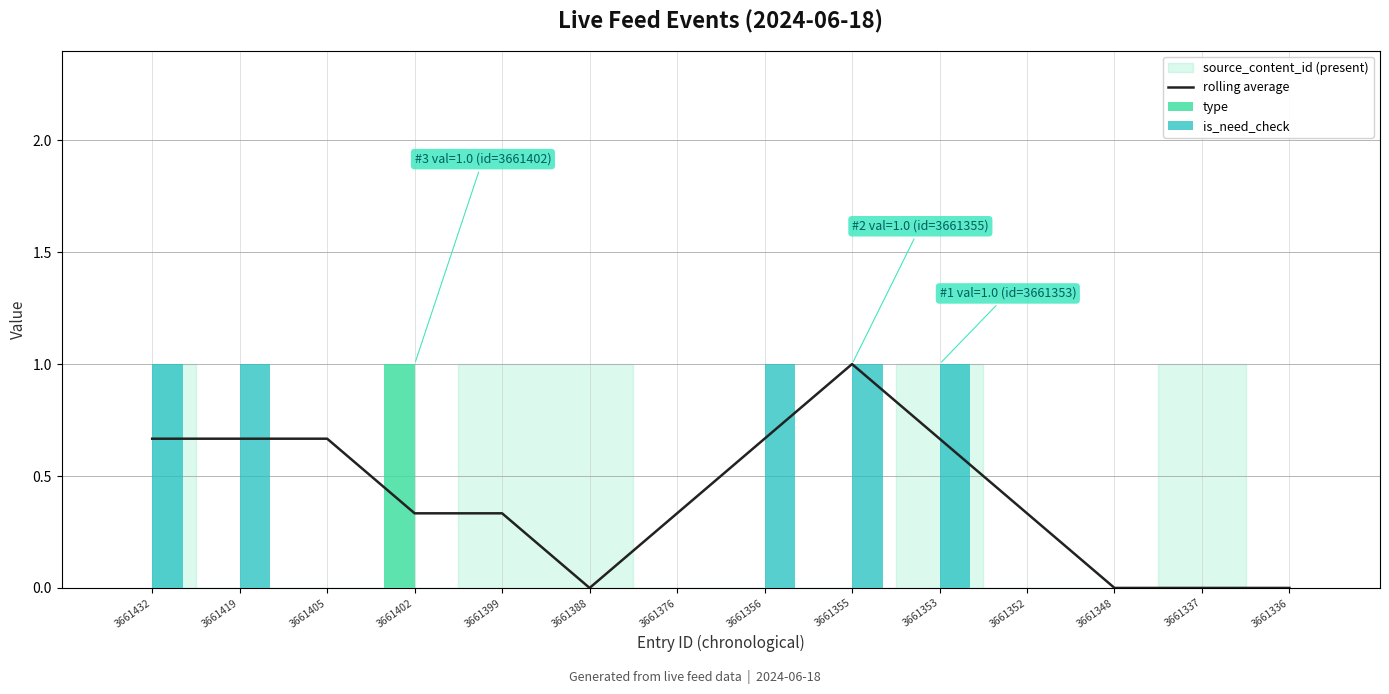

Is the value of type at 3661405 greater than the value of rolling average at 3661399?

No